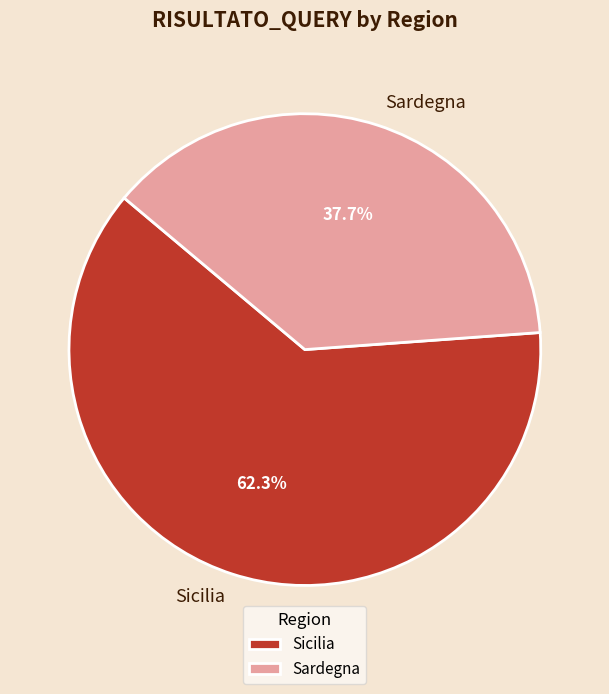

To the nearest percent, what is the combined percentage of Sicilia and Sardegna?

100%